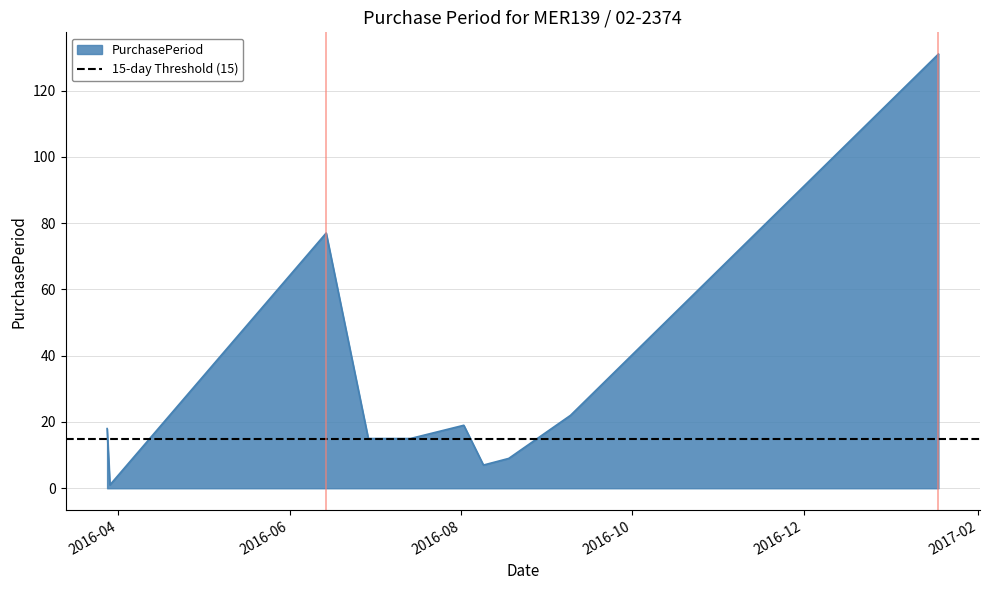

At which category does the data reach its first local peak?

2016-06-14